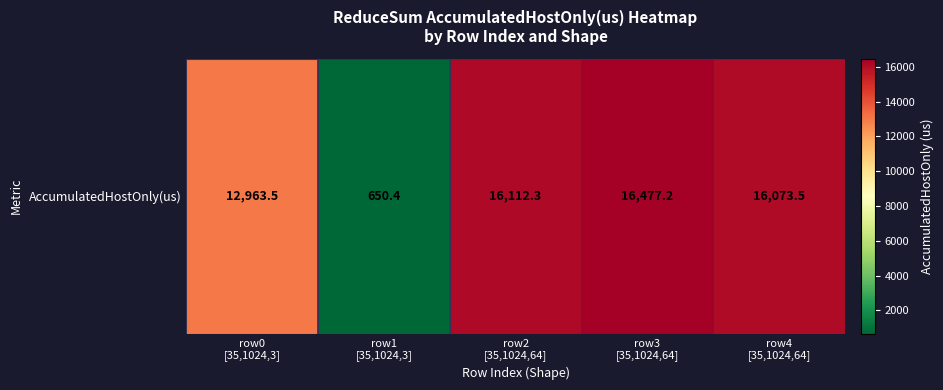

Is it true that the value at row3
[35,1024,64] is 11429.2?

False